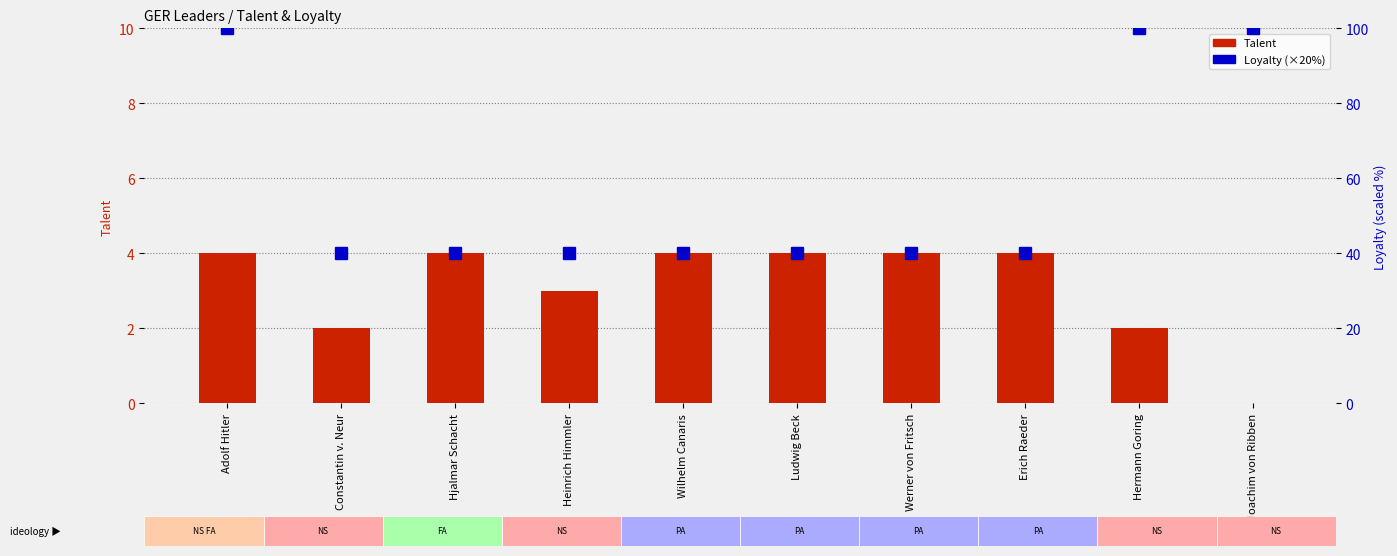

Reading left to right, list all the values displayed in this chart.

Talent: 4	2	4	3	4	4	4	4	2	0
Loyalty (scaled): 100	40	40	40	40	40	40	40	100	100